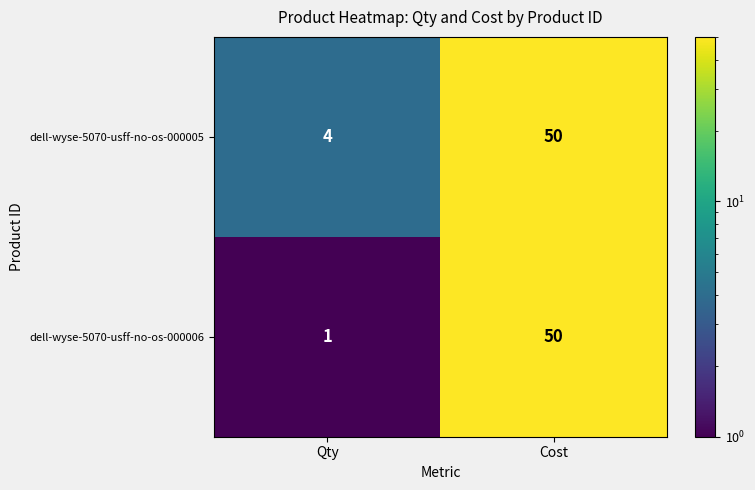

True or false: dell-wyse-5070-usff-no-os-000005 has a value of 50 at Cost.

True